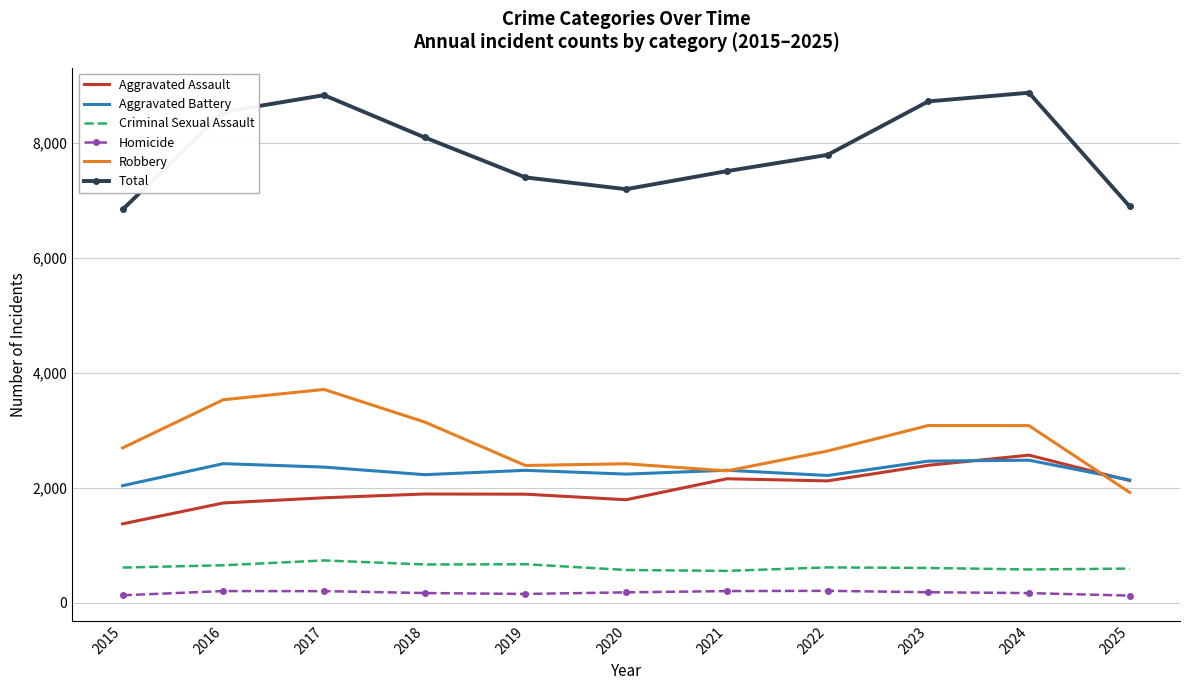

The value of Total at 2020 is 7194. True or false?

True